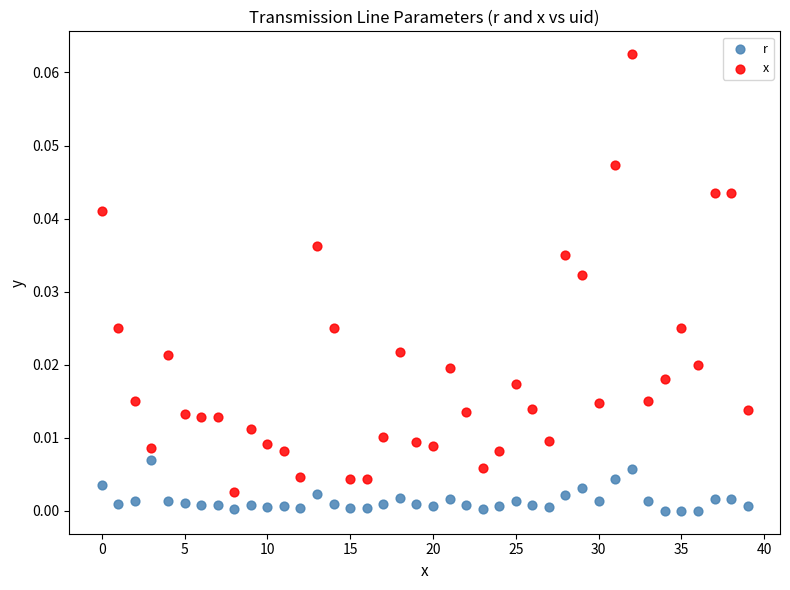

Which series has the largest Y range (max minus min)?

x